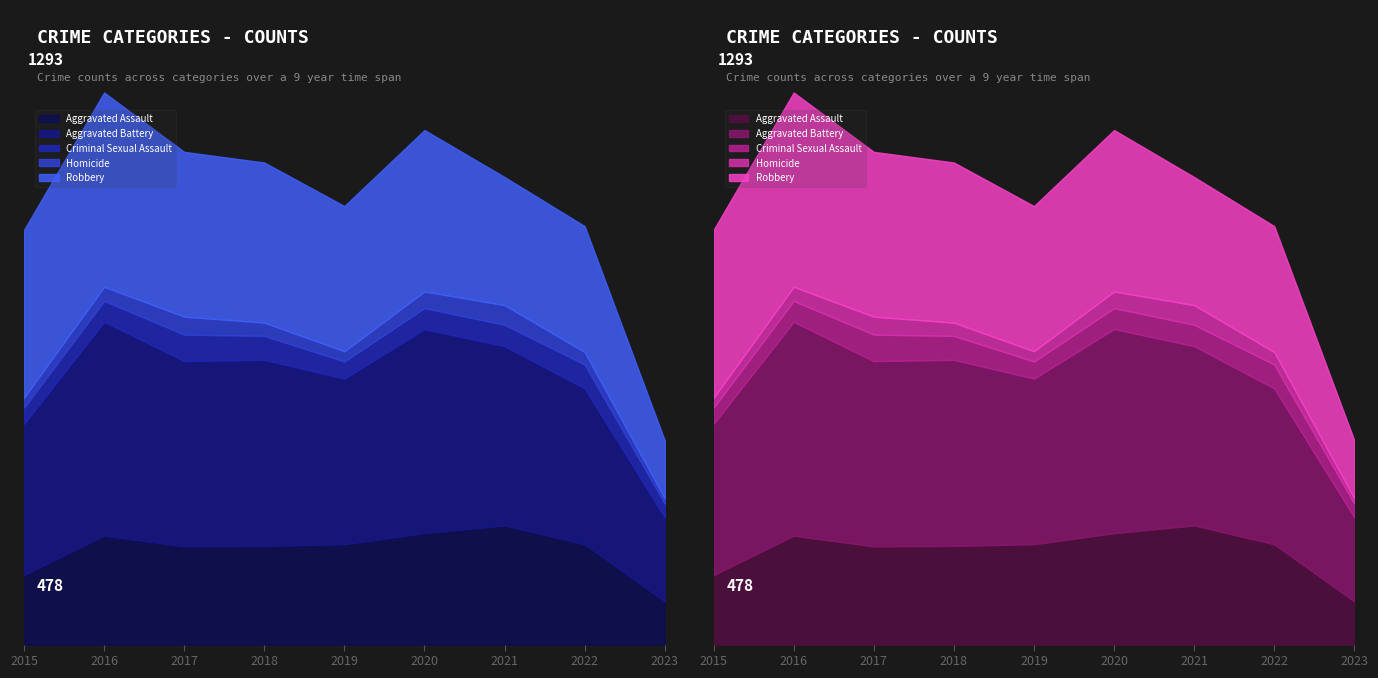

Rank the series by their maximum value, from lowest to highest.

Homicide, Criminal Sexual Assault, Aggravated Assault, Robbery, Aggravated Battery